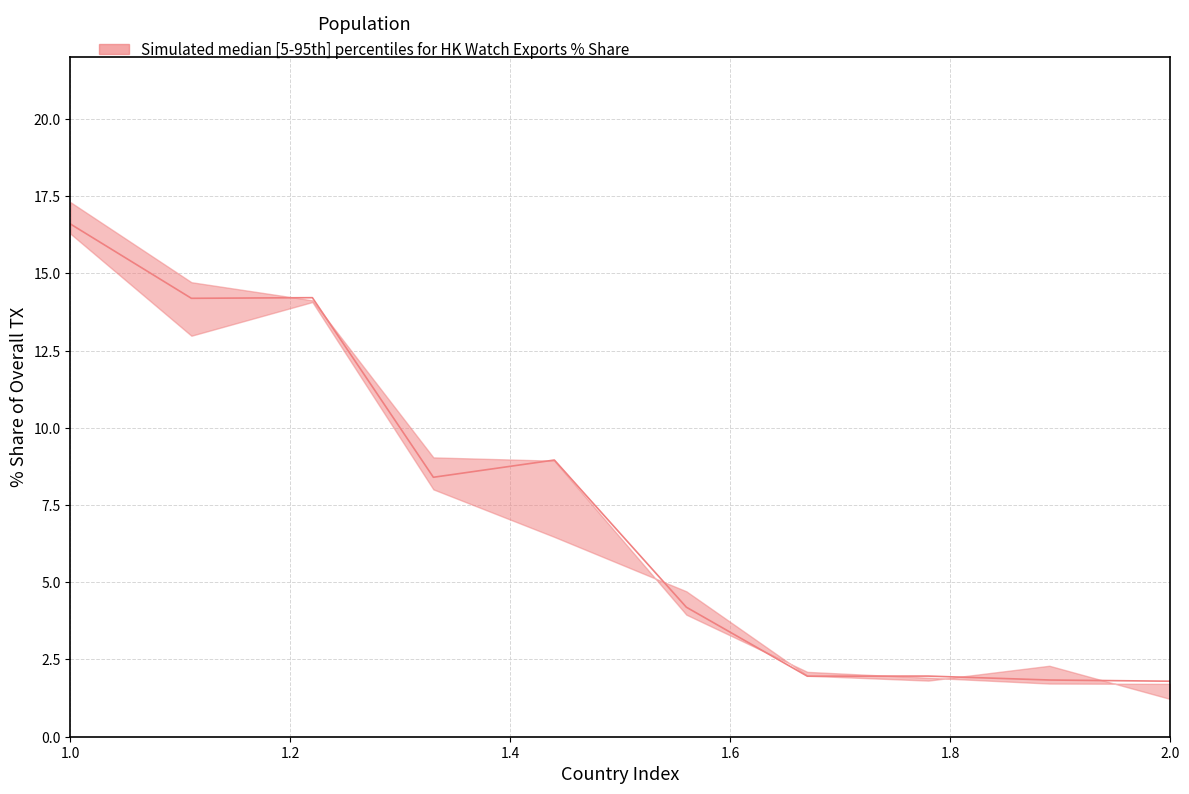

Rank the series by their maximum value, from highest to lowest.

upper, median, lower